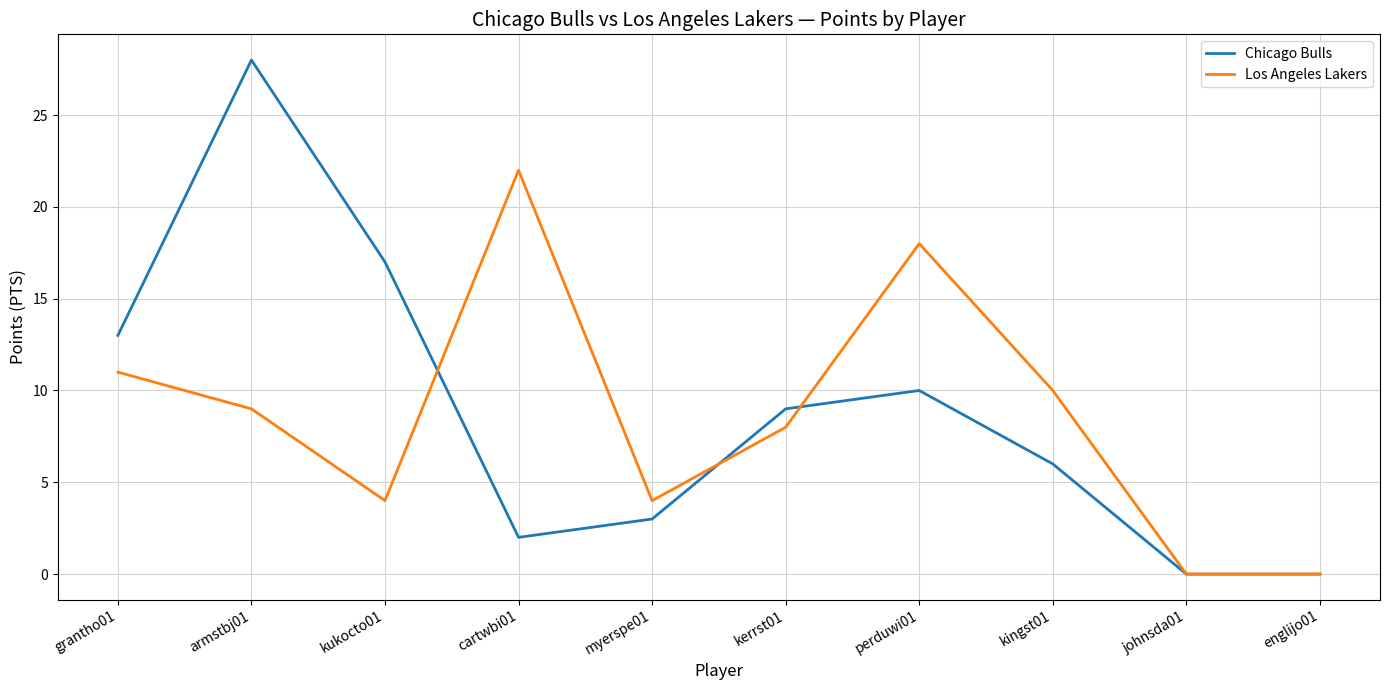

True or false: Chicago Bulls and Los Angeles Lakers intersect in this chart.

True